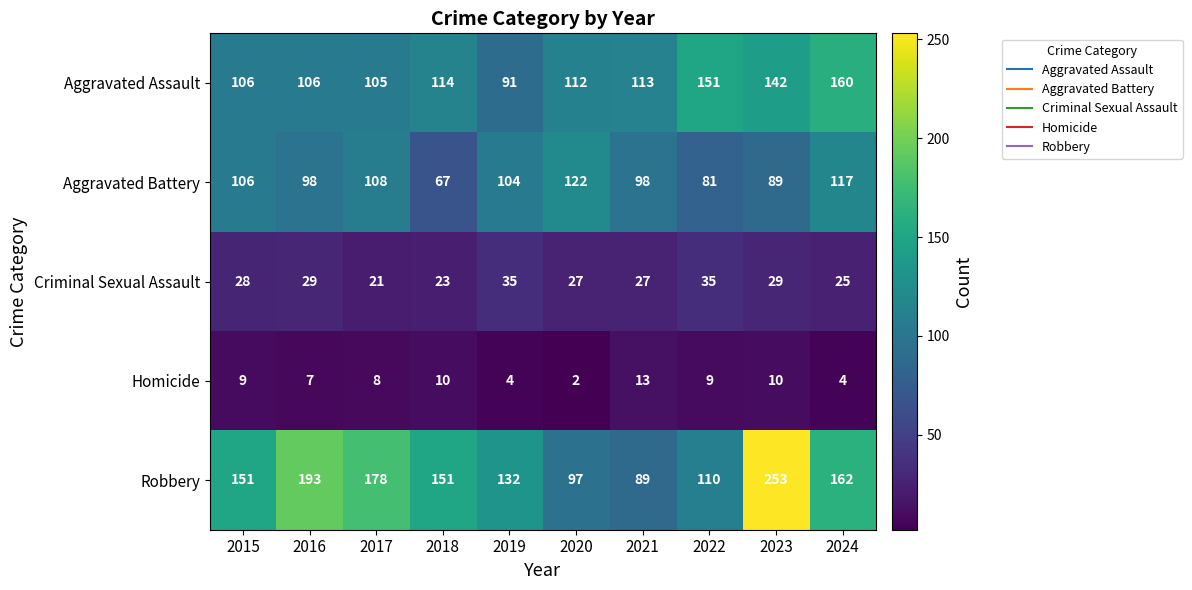

Where does the Aggravated Battery series first go above 104?

2015